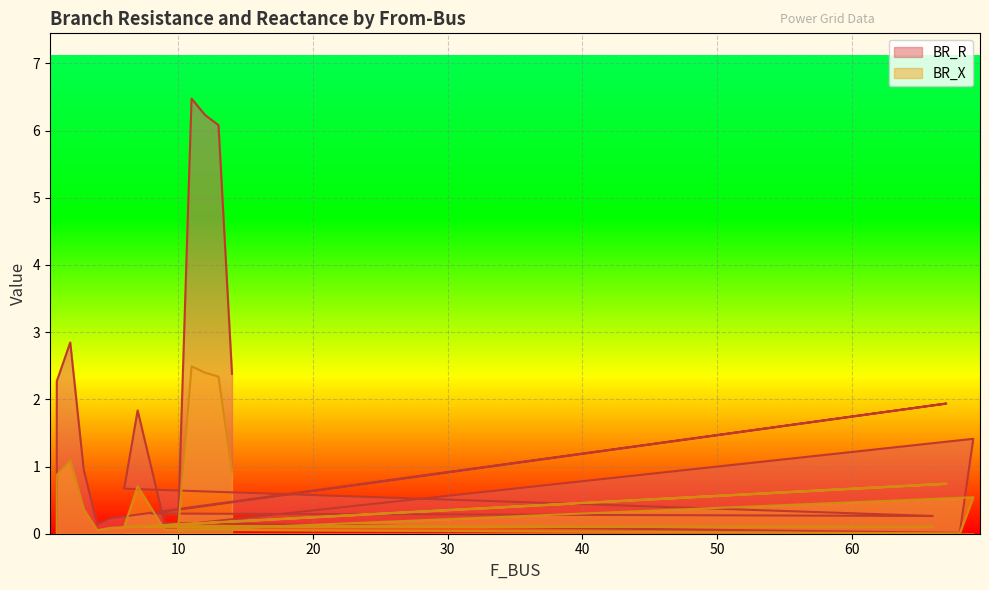

Reading left to right, extract all data points from this chart.

BR_R: 1=0.0	1=2.3	2=2.8	3=1.0	4=0.1	5=0.2	67=1.9	8=0.3	66=0.3	6=0.7	7=1.8	9=0.2	68=0.0	69=1.4	10=0.1	11=6.5	12=6.2	13=6.1	14=2.4
BR_X: 1=0.0	1=0.9	2=1.1	3=0.4	4=0.1	5=0.1	67=0.7	8=0.1	66=0.1	6=0.1	7=0.7	9=0.1	68=0.0	69=0.5	10=0.0	11=2.5	12=2.4	13=2.3	14=0.9